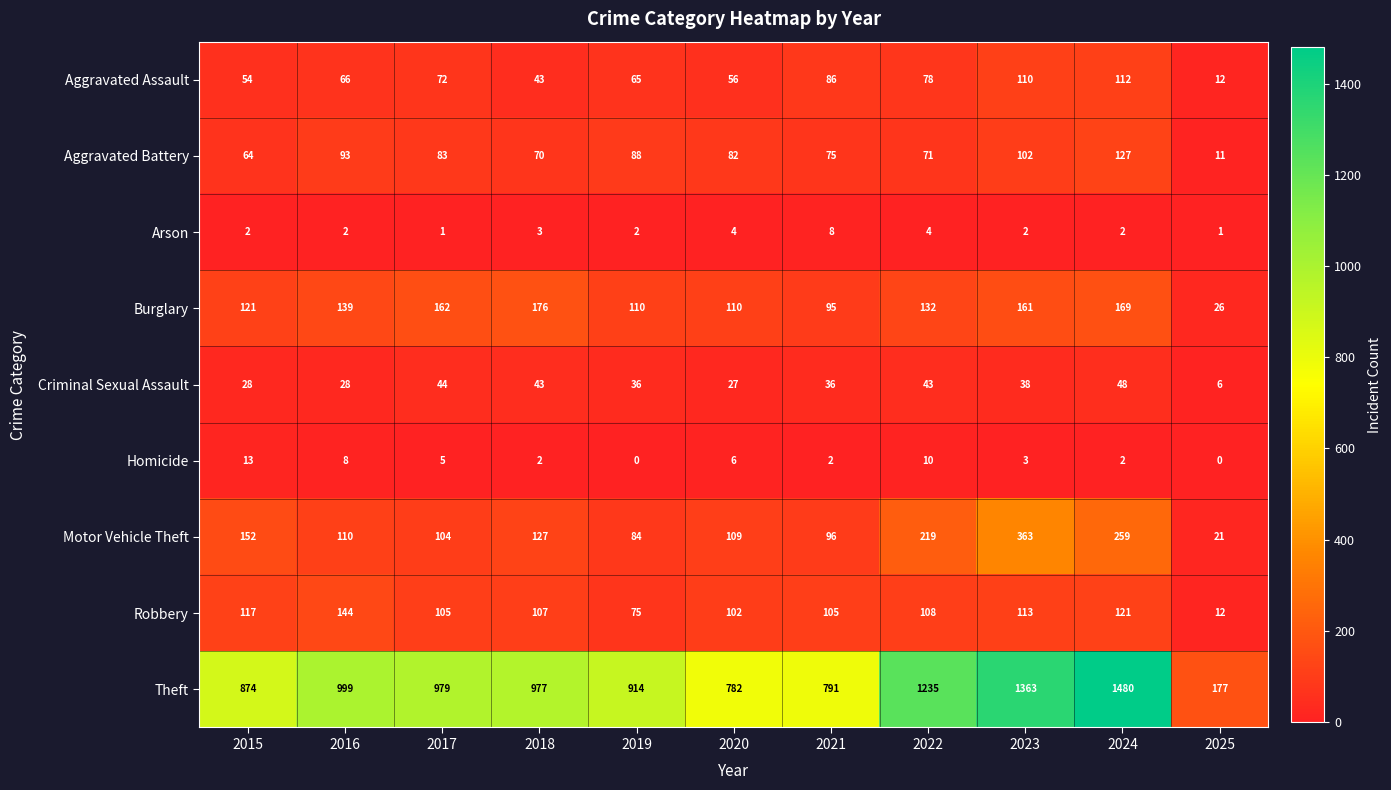

Read the Criminal Sexual Assault value at 2019.

36